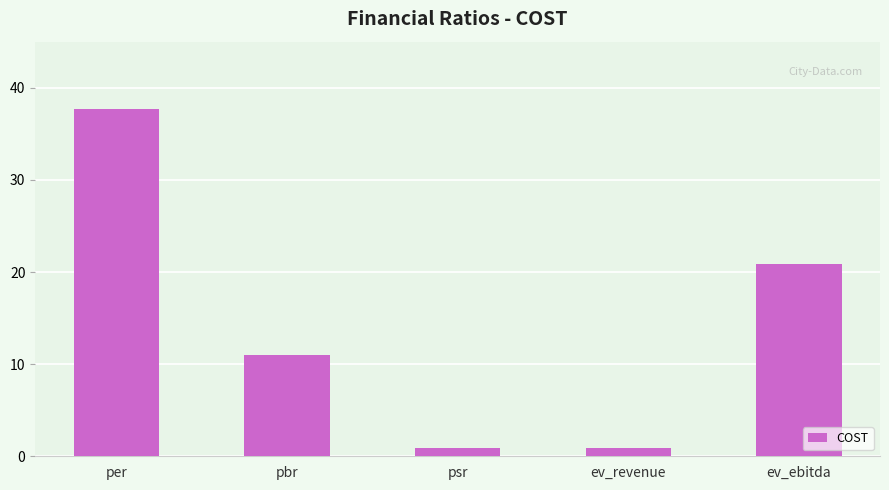

Is it true that the value at ev_ebitda is 11.5?

False